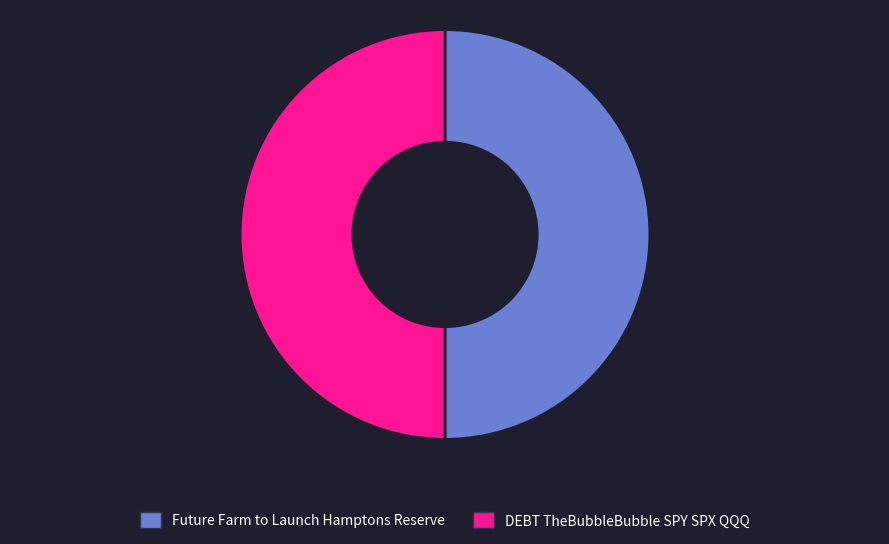

What is the ratio of the value at Future Farm to Launch Hamptons Reserve to the value at DEBT TheBubbleBubble SPY SPX QQQ?

1.0